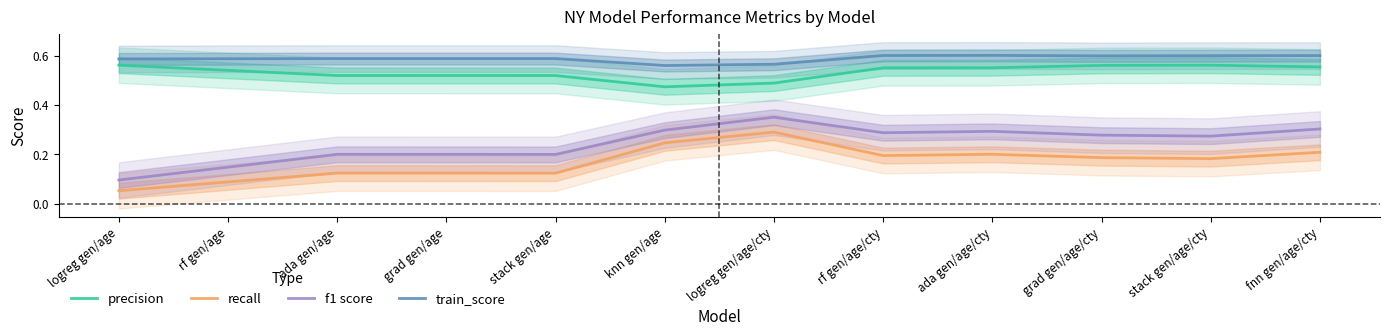

Reading left to right, extract all data points from this chart.

precision: logreg gen/age=0.6	rf gen/age=0.5	ada gen/age=0.5	grad gen/age=0.5	stack gen/age=0.5	knn gen/age=0.5	logreg gen/age/cty=0.5	rf gen/age/cty=0.6	ada gen/age/cty=0.6	grad gen/age/cty=0.6	stack gen/age/cty=0.6	fnn gen/age/cty=0.6
recall: logreg gen/age=0.1	rf gen/age=0.1	ada gen/age=0.1	grad gen/age=0.1	stack gen/age=0.1	knn gen/age=0.2	logreg gen/age/cty=0.3	rf gen/age/cty=0.2	ada gen/age/cty=0.2	grad gen/age/cty=0.2	stack gen/age/cty=0.2	fnn gen/age/cty=0.2
f1 score: logreg gen/age=0.1	rf gen/age=0.1	ada gen/age=0.2	grad gen/age=0.2	stack gen/age=0.2	knn gen/age=0.3	logreg gen/age/cty=0.4	rf gen/age/cty=0.3	ada gen/age/cty=0.3	grad gen/age/cty=0.3	stack gen/age/cty=0.3	fnn gen/age/cty=0.3
train_score: logreg gen/age=0.6	rf gen/age=0.6	ada gen/age=0.6	grad gen/age=0.6	stack gen/age=0.6	knn gen/age=0.6	logreg gen/age/cty=0.6	rf gen/age/cty=0.6	ada gen/age/cty=0.6	grad gen/age/cty=0.6	stack gen/age/cty=0.6	fnn gen/age/cty=0.6